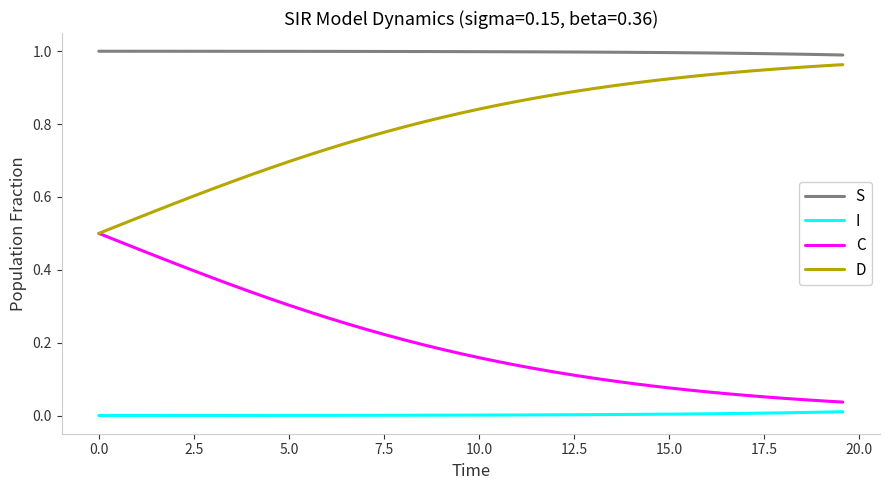

Which series has the largest total across all categories?

S